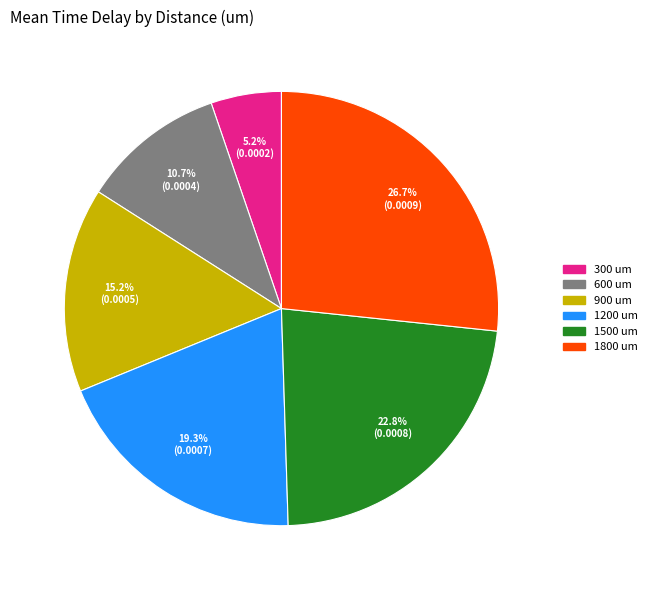

To the nearest percent, what is the difference between the 1200 and 1800 slice percentages?

7%